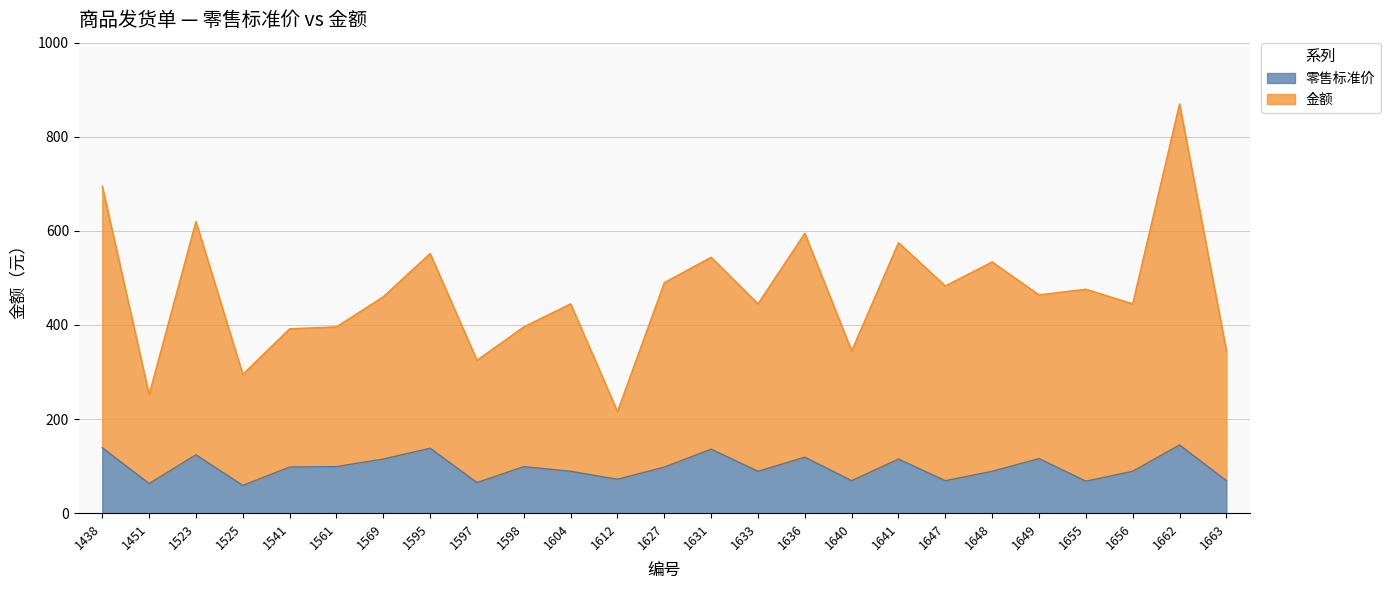

Rank the categories by 零售标准价 value from highest to lowest.

1662, 1438, 1595, 1631, 1523, 1636, 1649, 1569, 1641, 1561, 1598, 1541, 1627, 1604, 1633, 1648, 1656, 1612, 1640, 1647, 1663, 1655, 1597, 1451, 1525